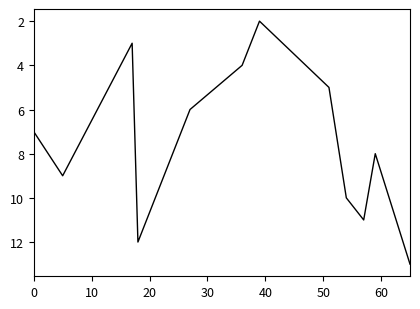

What is the difference between the maximum and minimum values?

11.0